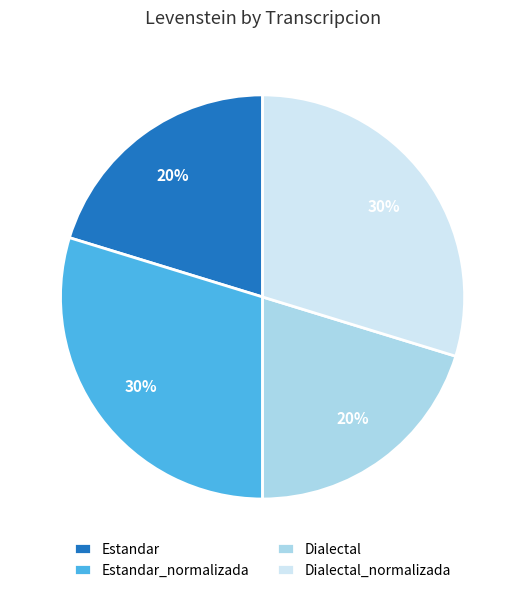

Approximately how many times larger is the value at Estandar_normalizada compared to Estandar?

1.5